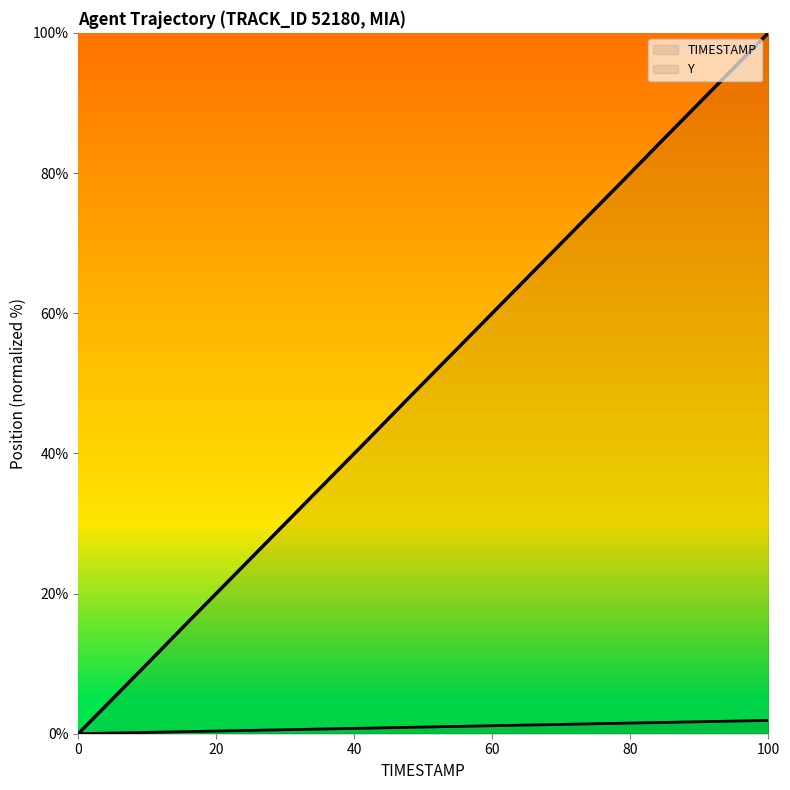

How many positive values does the TIMESTAMP series have?

19